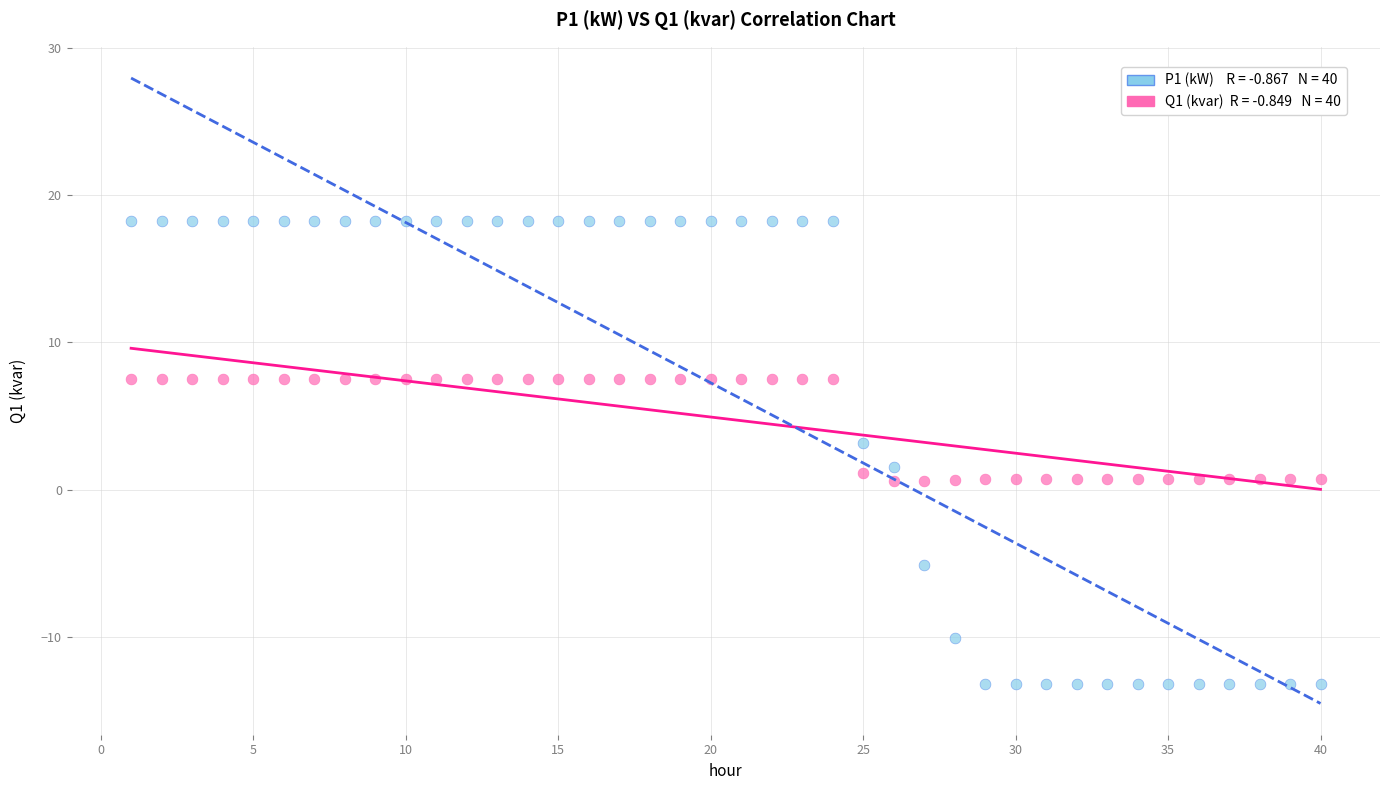

Across all data points, what is the range of X values (max minus min)?

39.0